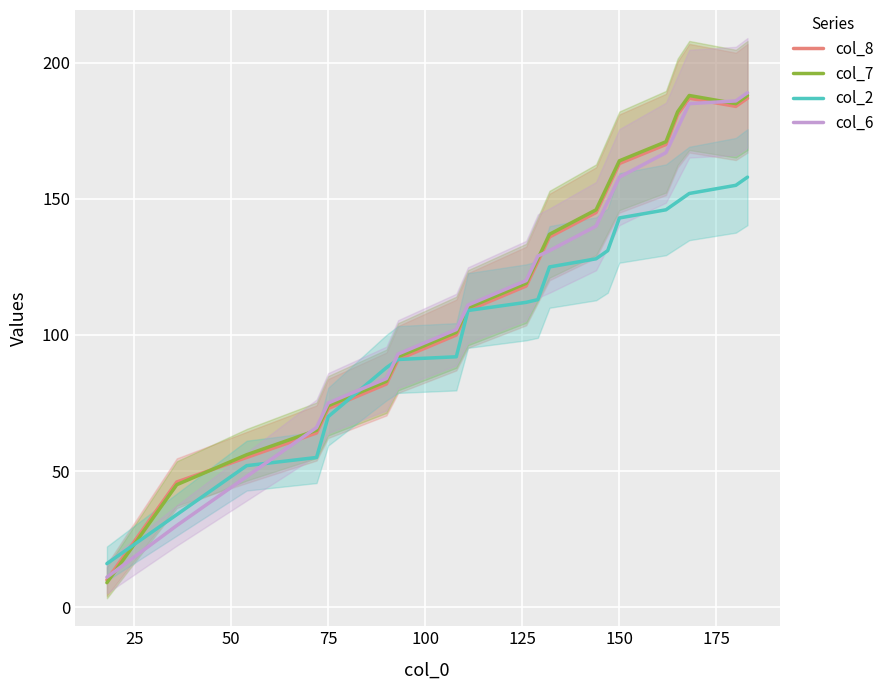

The value of col_2 at 150 is 58. True or false?

False